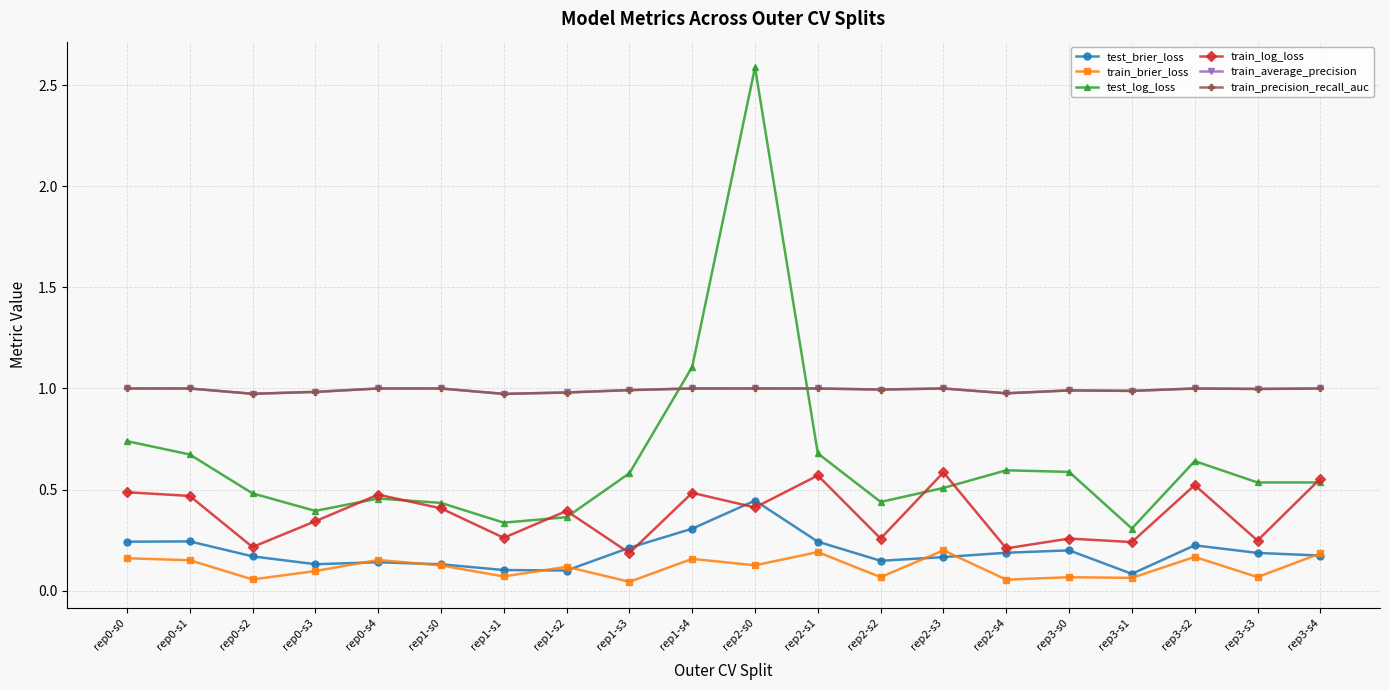

True or false: train_log_loss has more than 1 interior local peaks.

True